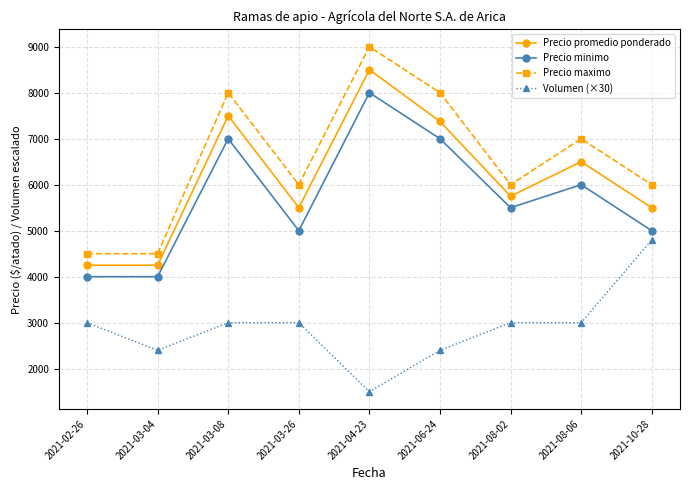

Reading right to left, list all the values displayed in this chart.

Precio promedio ponderado: 5500	6500	5750	7375	8500	5500	7500	4250	4250
Precio minimo: 5000	6000	5500	7000	8000	5000	7000	4000	4000
Precio maximo: 6000	7000	6000	8000	9000	6000	8000	4500	4500
Volumen (×30): 4800	3000	3000	2400	1500	3000	3000	2400	3000